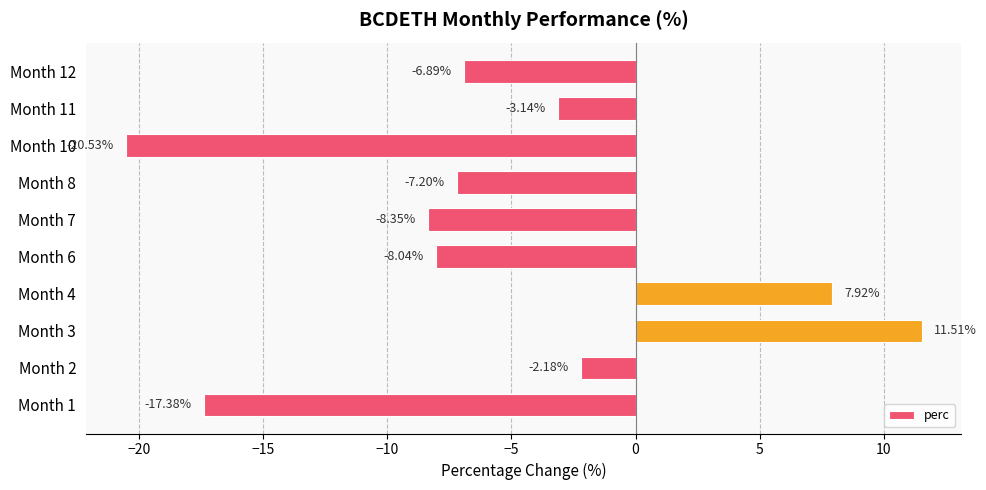

List the labels in order of value, smallest first.

Month 10, Month 1, Month 7, Month 6, Month 8, Month 12, Month 11, Month 2, Month 4, Month 3